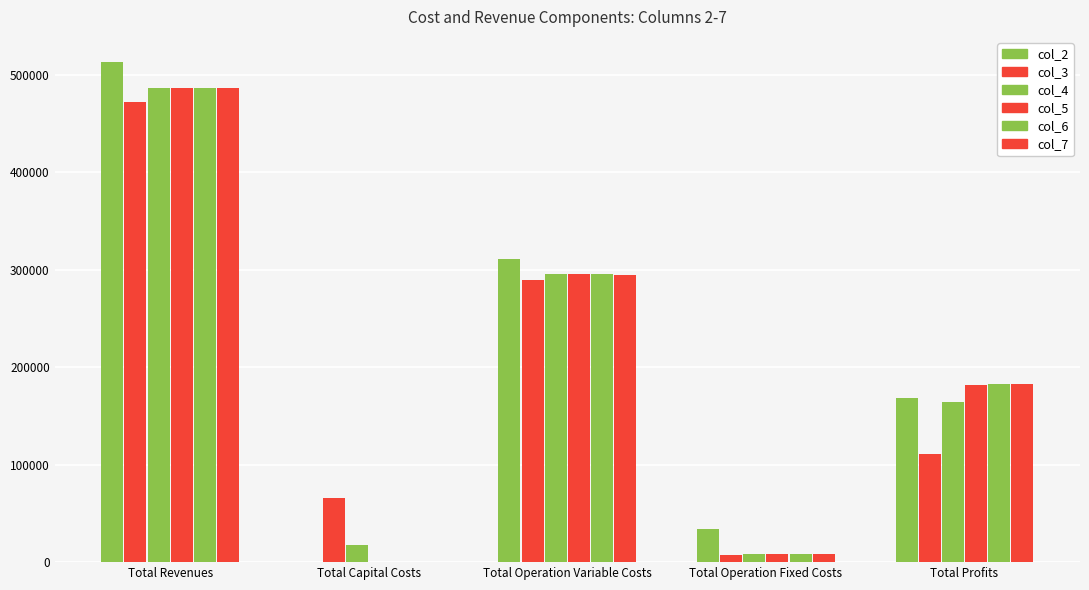

Count the number of data series in this chart.

6